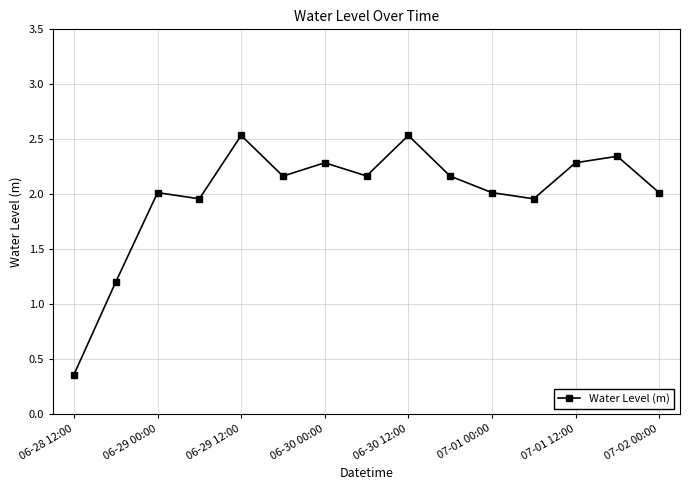

What is the maximum value shown in the chart?

2.5